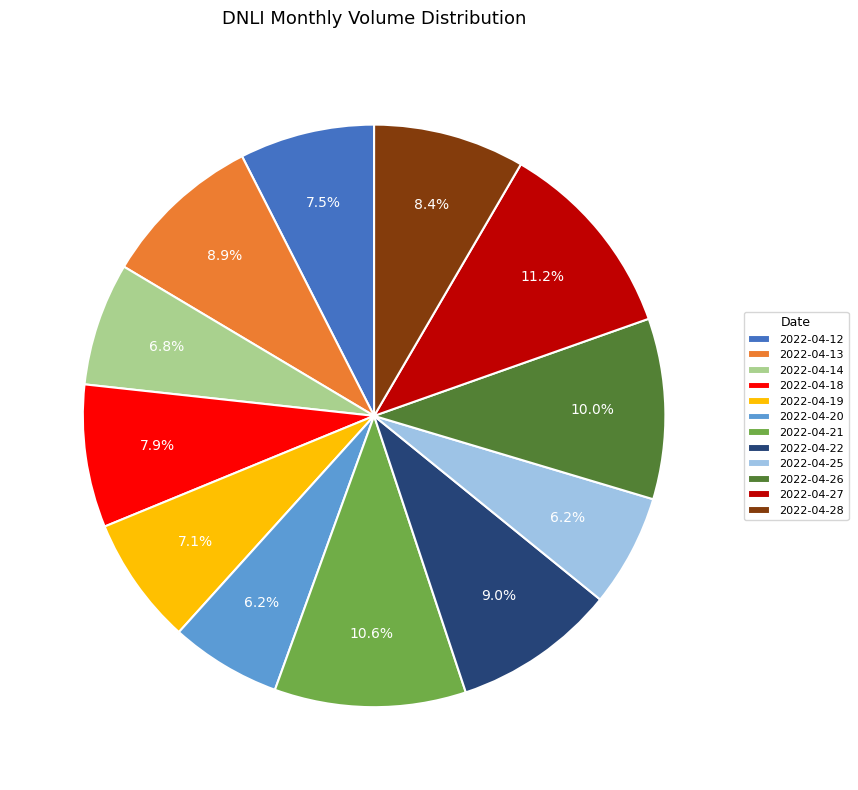

To the nearest percent, what is the average slice percentage?

8%